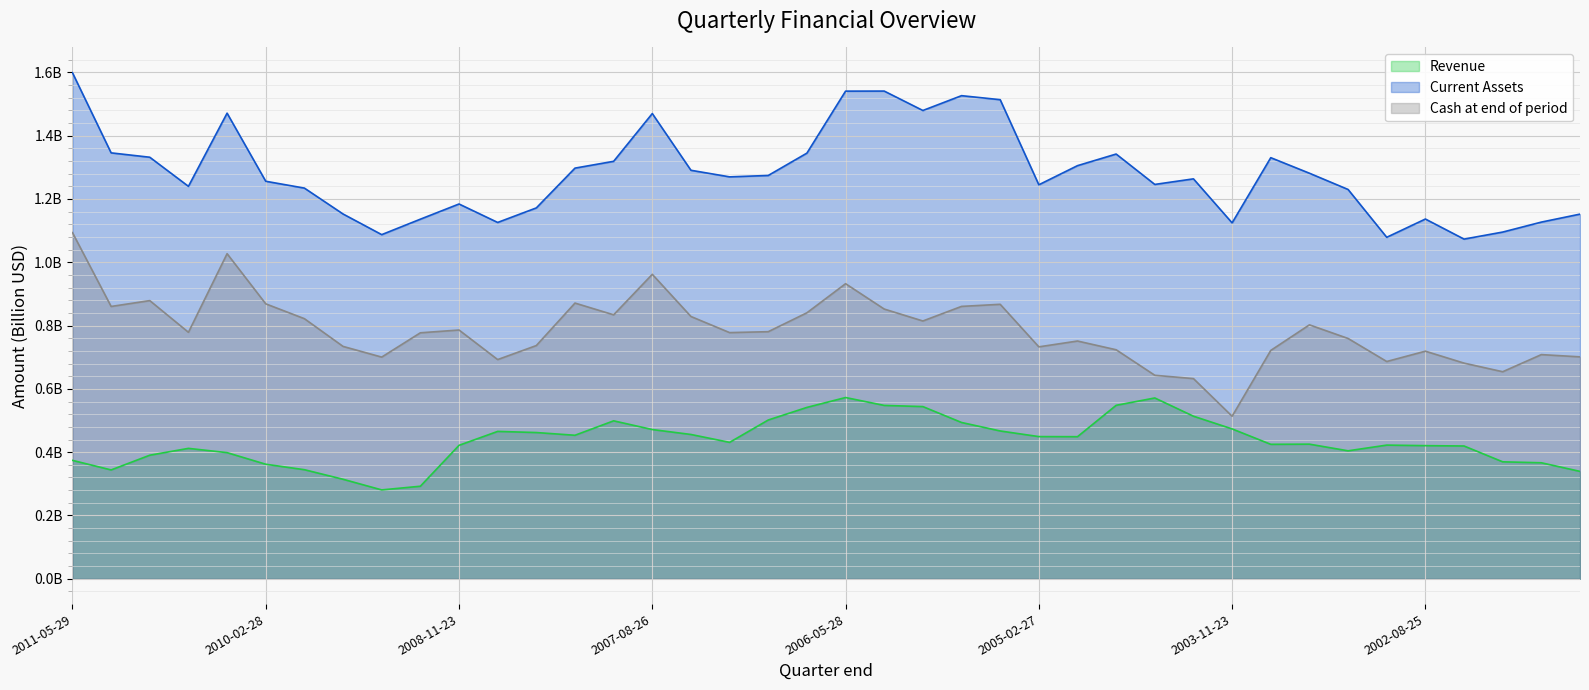

True or false: Cash at end of period has more than 2 interior local peaks.

True